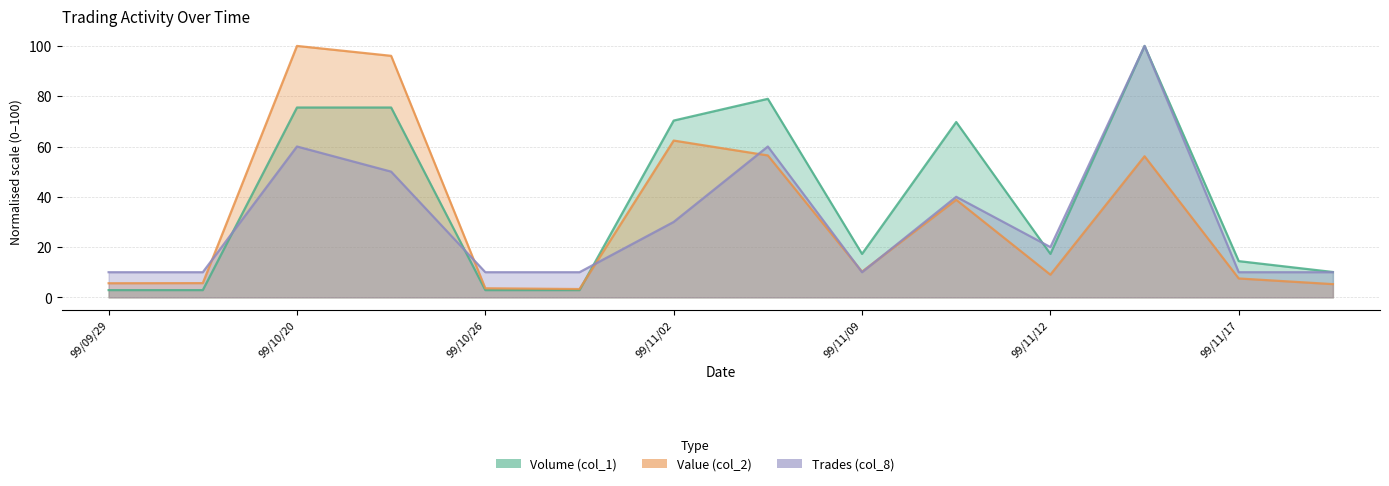

At 99/11/12, list the series in order from smallest to largest.

Value (col_2), Volume (col_1), Trades (col_8)